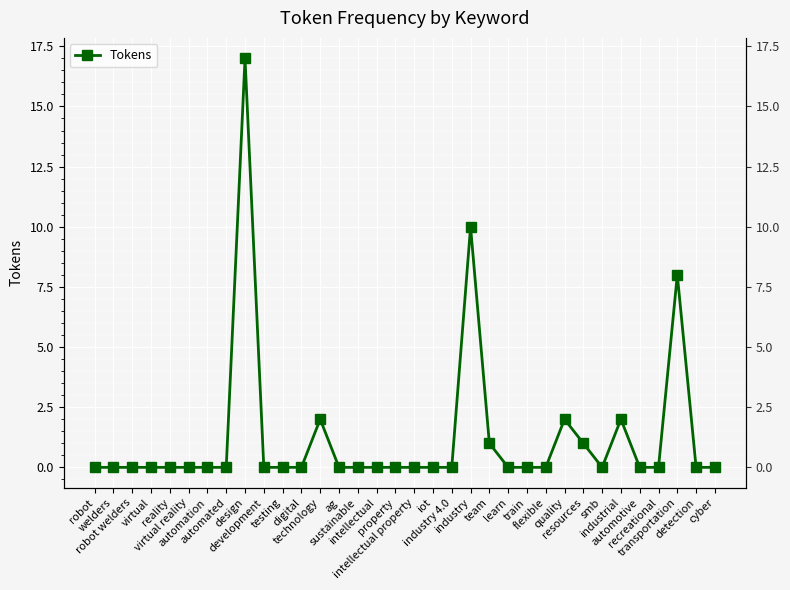

How many points are higher than both their immediate neighbors (excluding endpoints)?

6